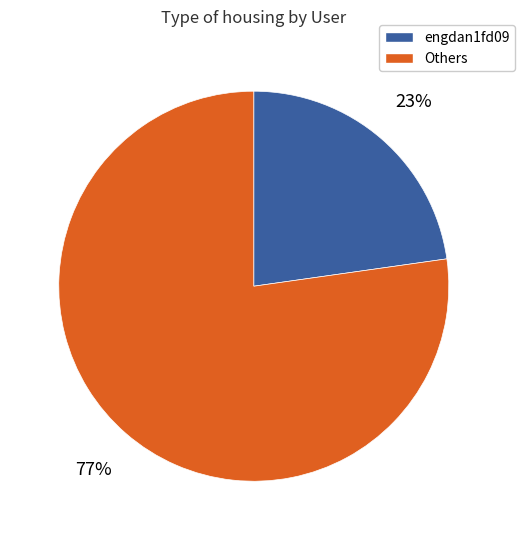

Is there any slice that represents more than half of the pie?

Yes